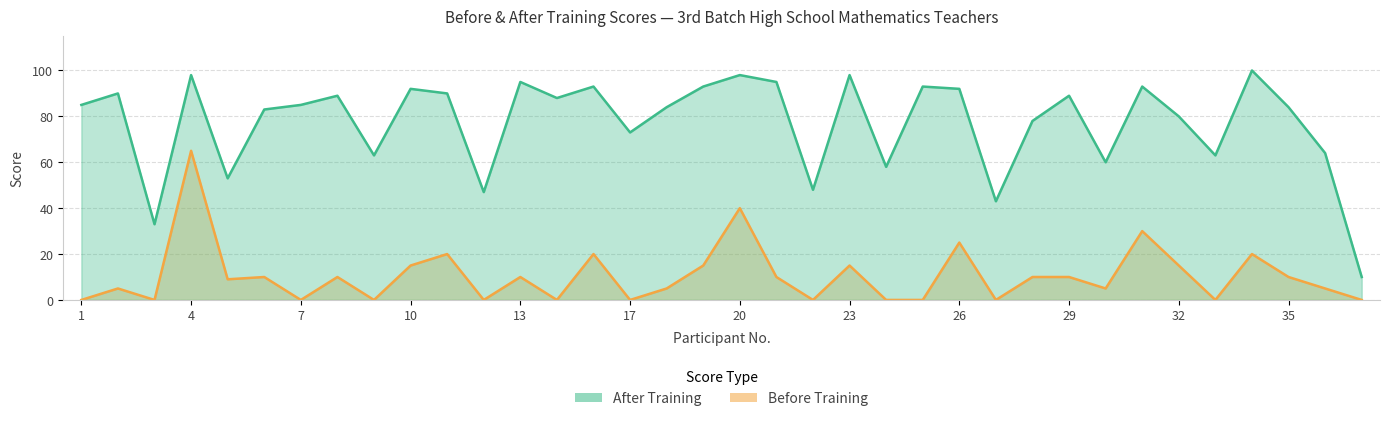

Which has a higher value, 13 or 15?

13